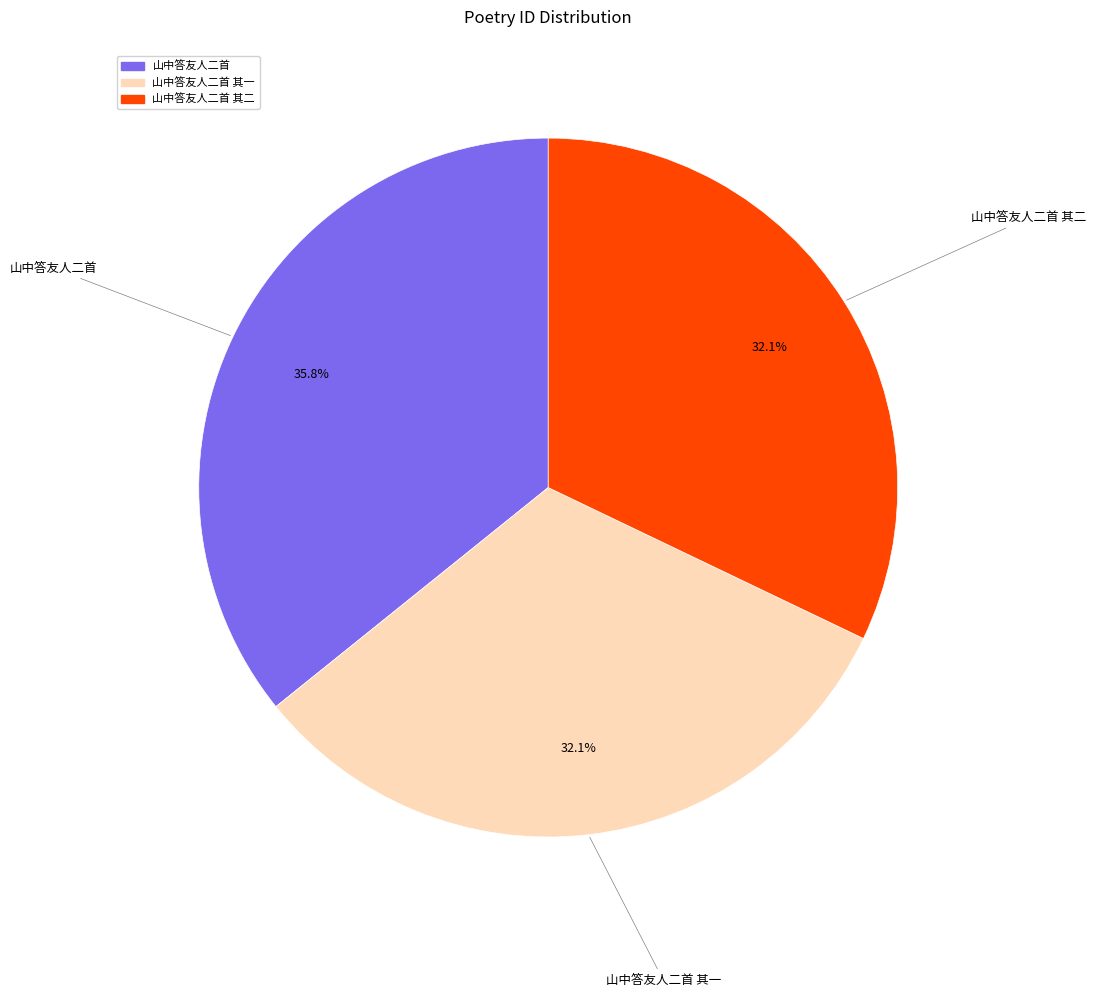

Is there a majority slice in this chart?

No